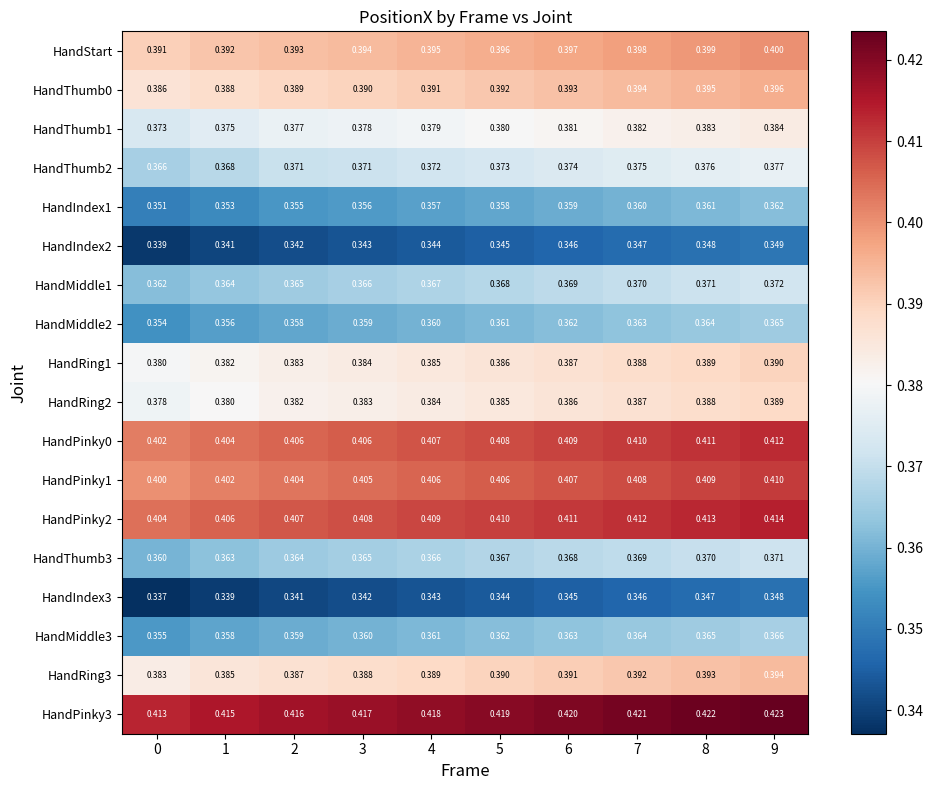

At how many categories does at least one series exceed 0?

10